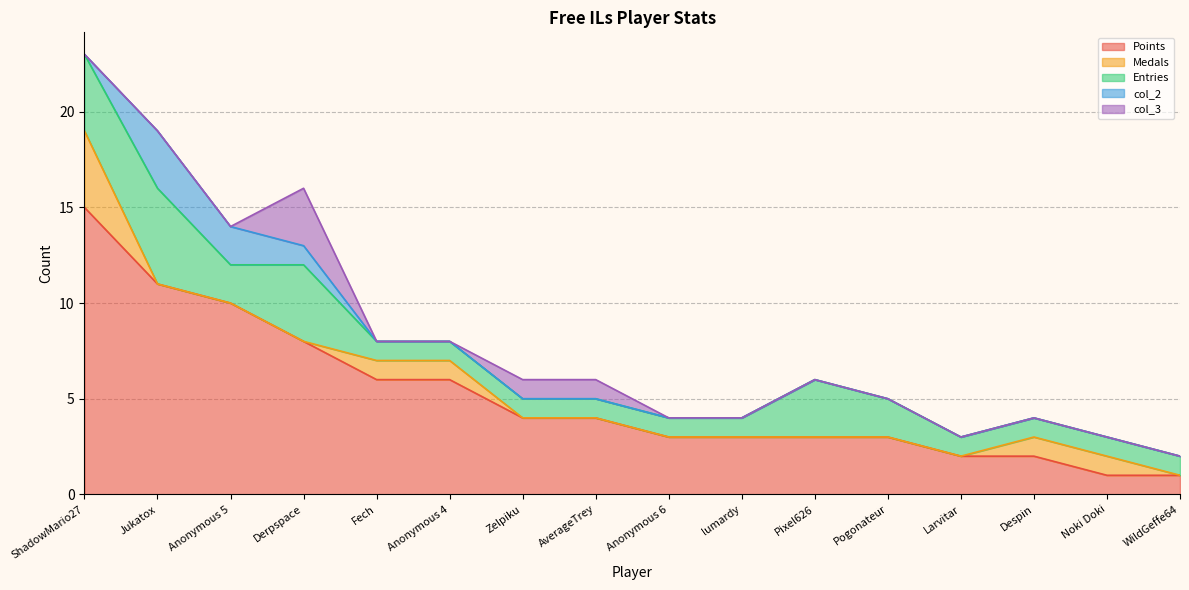

How many interior local peaks does the Entries series have?

3